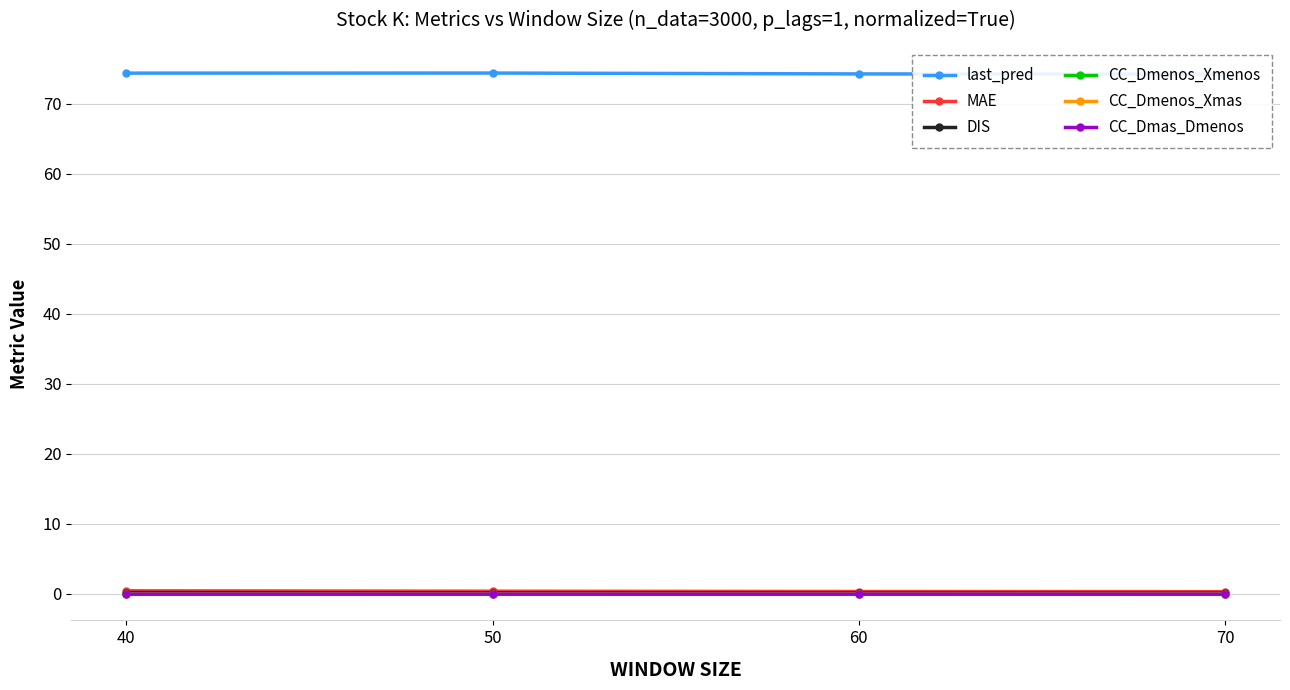

Is this an area chart (filled region under the line)?

No